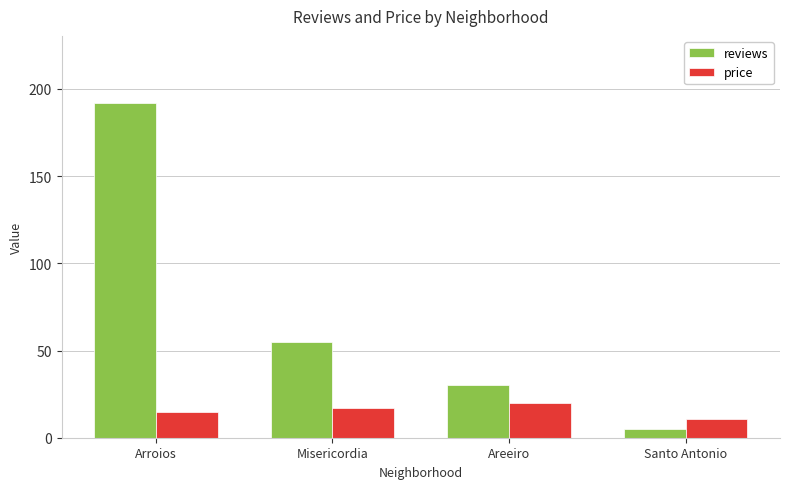

The value of reviews at Arroios is 192. True or false?

True